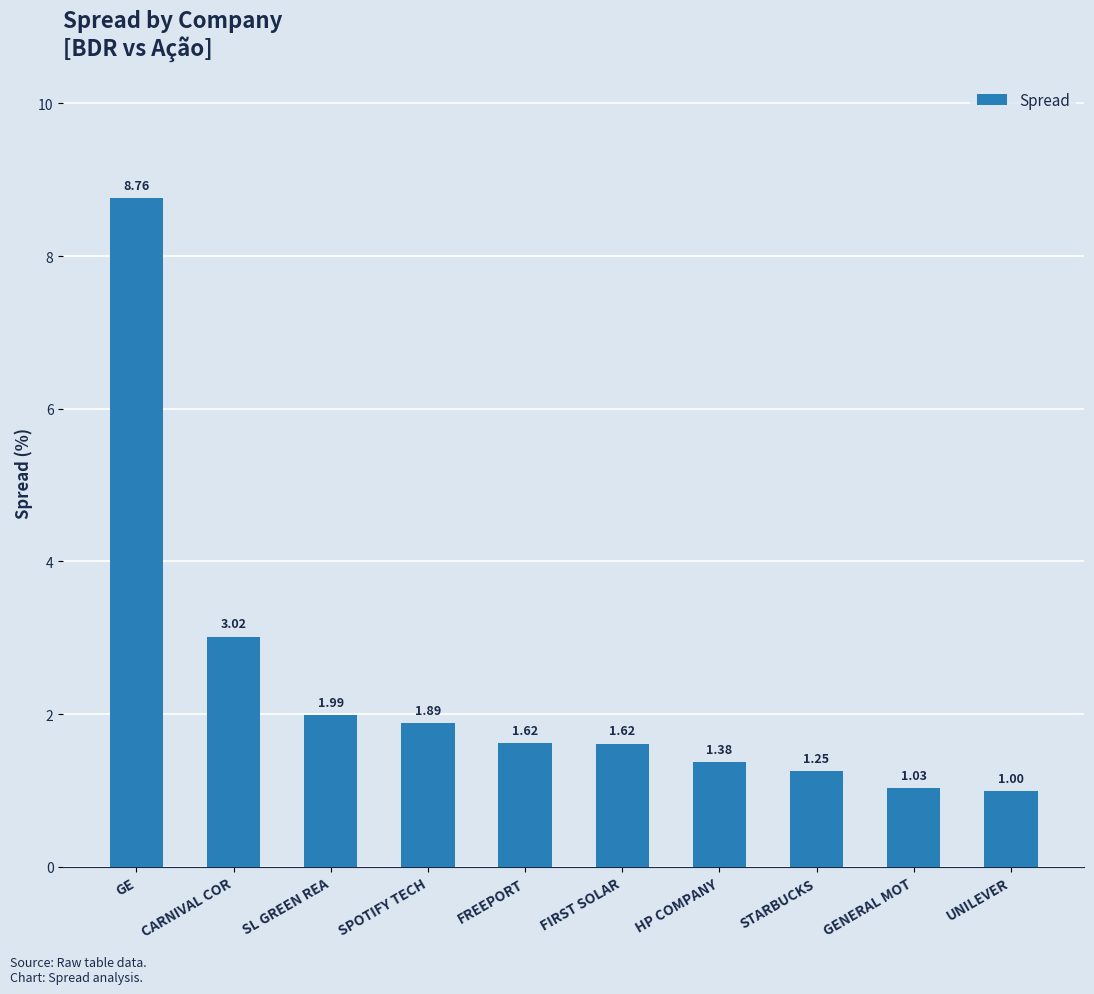

Where does the data first go above 1?

GE